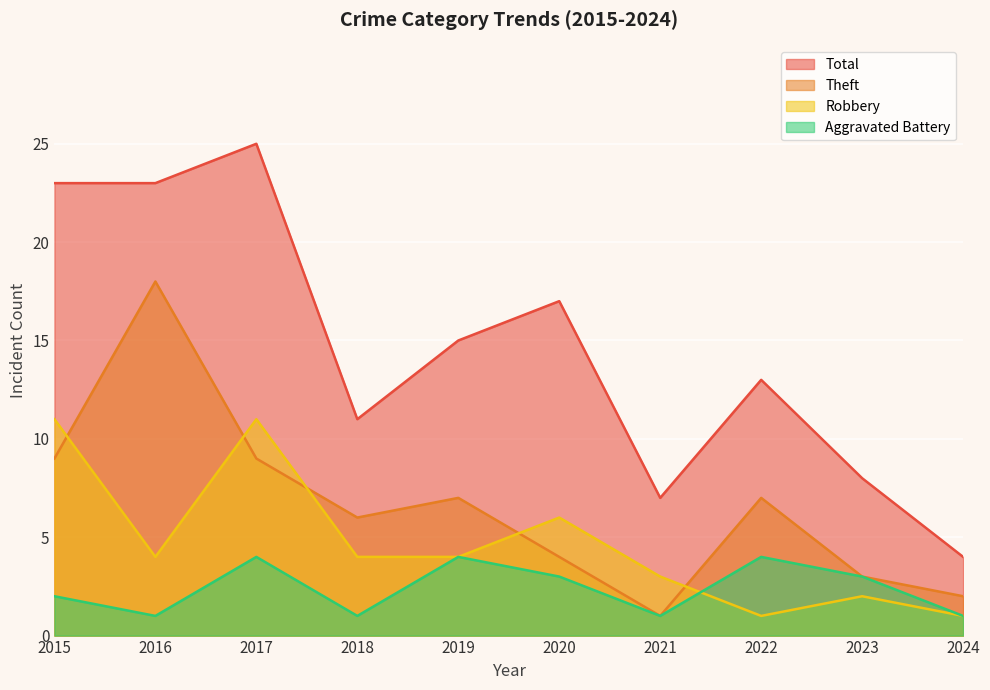

True or false: Total has more than 1 points higher than both neighbors.

True